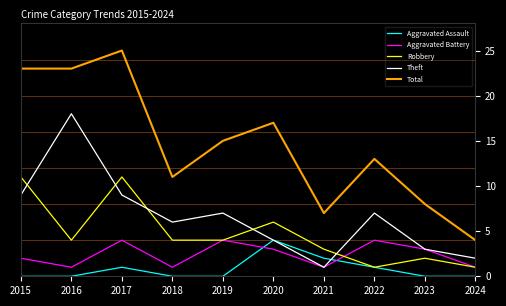

How many times do Aggravated Battery and Aggravated Assault cross each other?

2